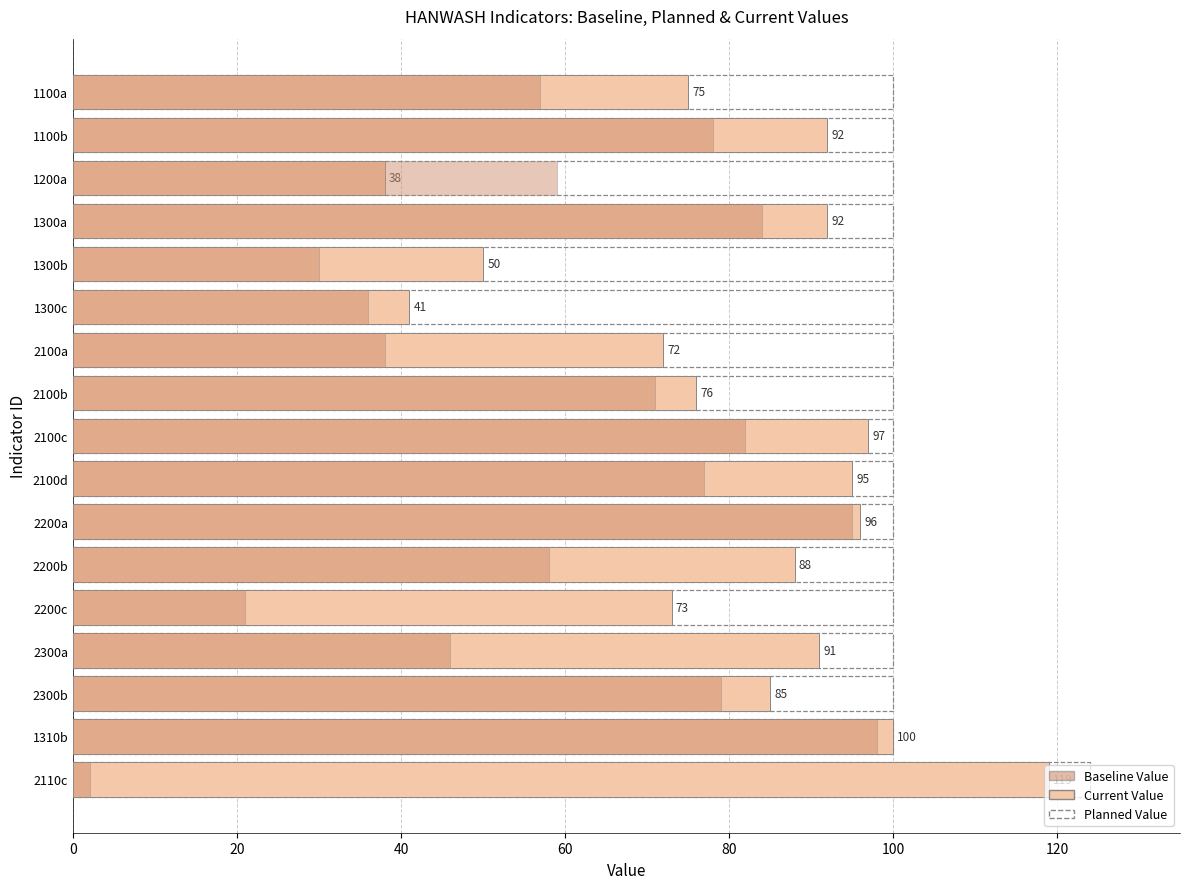

What is the lowest value of the Planned Value series?

100